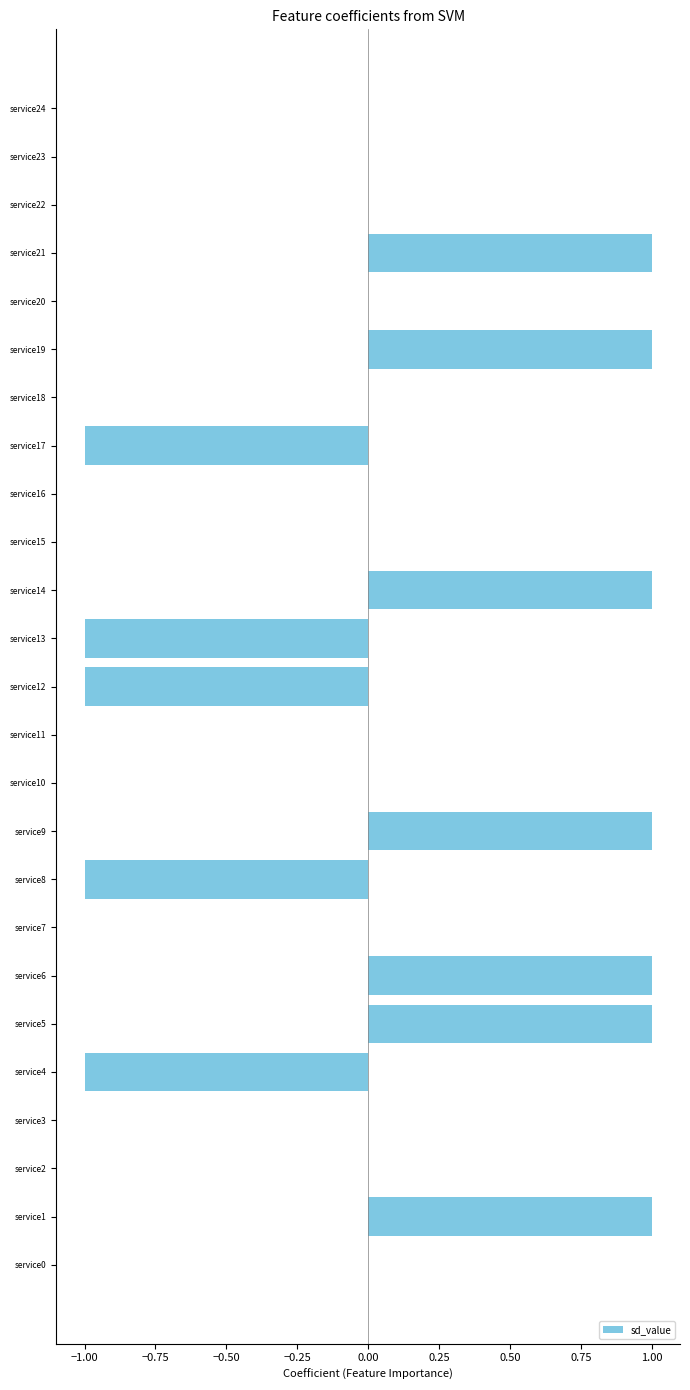

Which has a higher value, service3 or service12?

service3